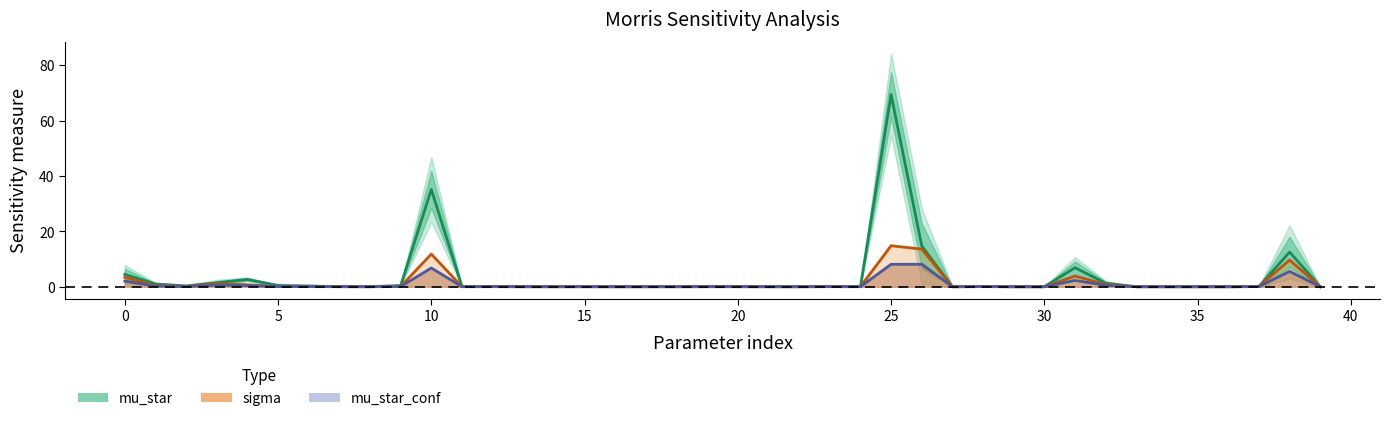

Reading left to right, list all the values displayed in this chart.

mu_star: 4.5	1.0	0.3	1.4	2.6	0.5	0.3	0.0	0.0	0.4	35.1	0.0	0.0	0.0	0.0	0.0	0.0	0.0	0.0	0.0	0.0	0.0	0.0	0.0	0.0	69.4	14.7	0.0	0.0	0.0	0.0	6.9	1.3	0.0	0.0	0.0	0.0	0.1	12.5	0.0
sigma: 3.4	0.4	0.1	1.1	0.7	0.1	0.1	0.0	0.0	0.1	11.8	0.0	0.1	0.0	0.0	0.0	0.0	0.0	0.0	0.0	0.0	0.0	0.0	0.1	0.0	14.8	13.6	0.0	0.1	0.0	0.0	3.8	0.9	0.0	0.0	0.0	0.0	0.1	9.6	0.0
mu_star_conf: 2.0	0.2	0.1	0.6	0.4	0.1	0.0	0.0	0.0	0.1	6.8	0.0	0.0	0.0	0.0	0.0	0.0	0.0	0.0	0.0	0.0	0.0	0.0	0.0	0.0	8.1	8.1	0.0	0.0	0.0	0.0	2.3	0.5	0.0	0.0	0.0	0.0	0.0	5.5	0.0